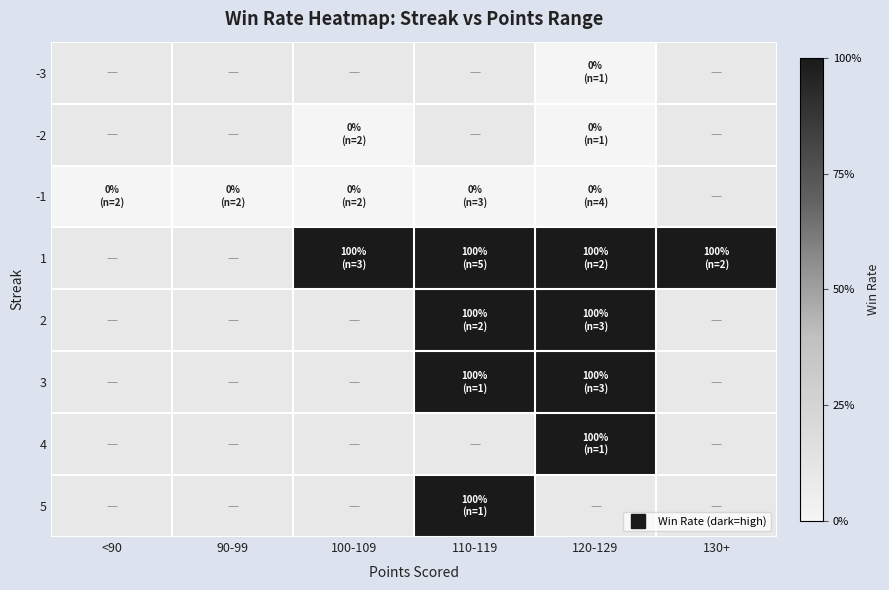

What is the difference between the highest and lowest values at 120-129?

1.0